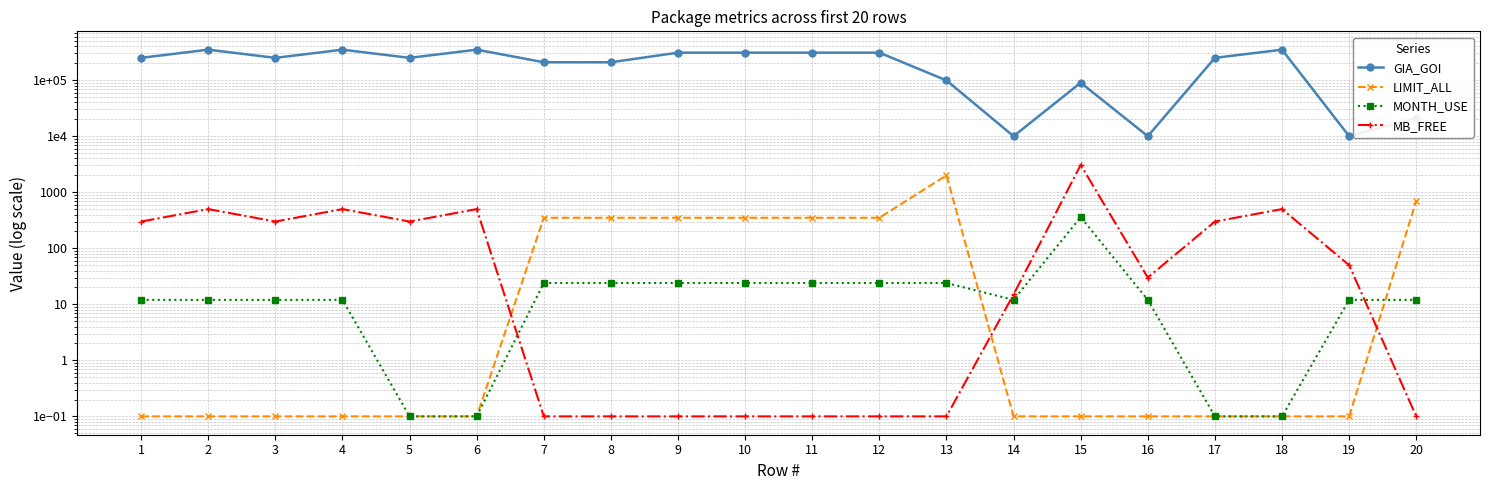

Does the chart have visible grid lines?

Yes